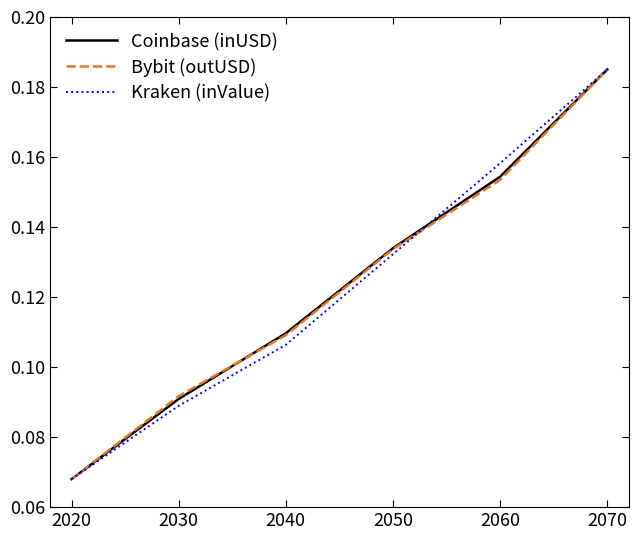

List the labels in order of Bybit (outUSD) value, smallest first.

2020, 2030, 2040, 2050, 2060, 2070